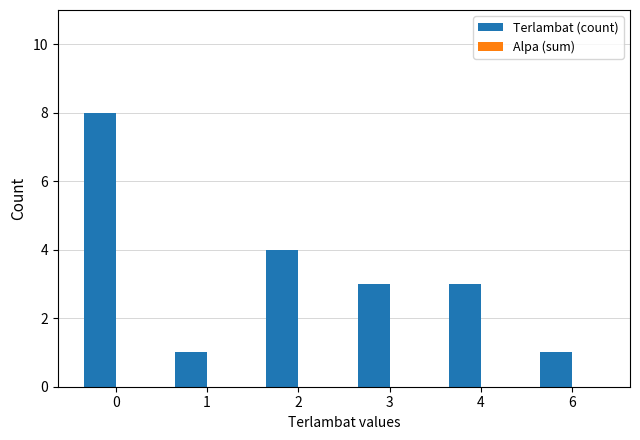

Is it true that the value at 3 is 4?

False